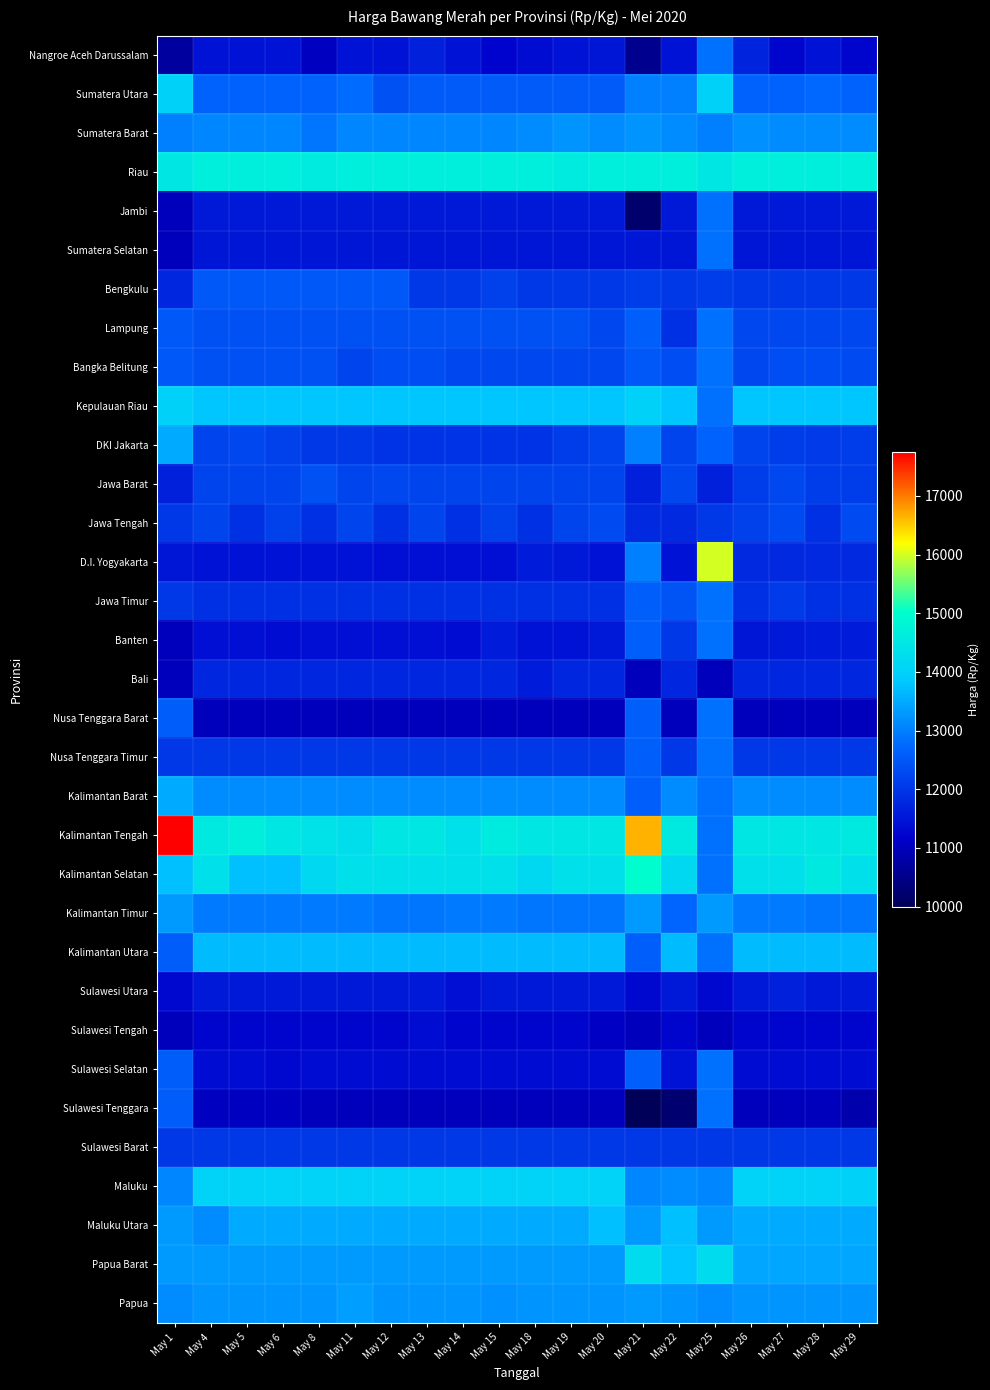

What is the difference between the highest and lowest values at May 26?

3650.0